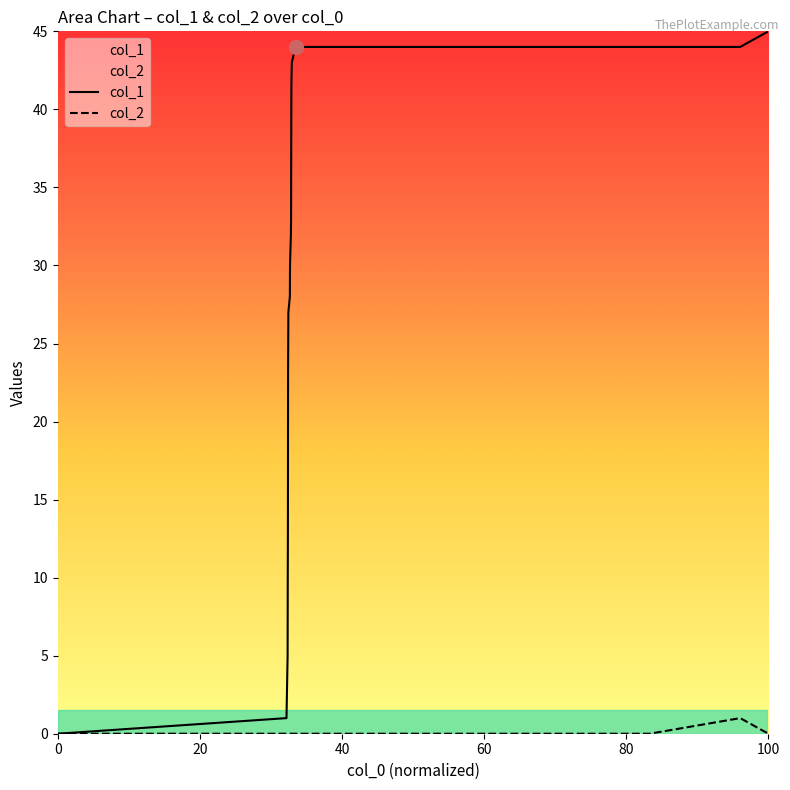

Count the number of data series in this chart.

2